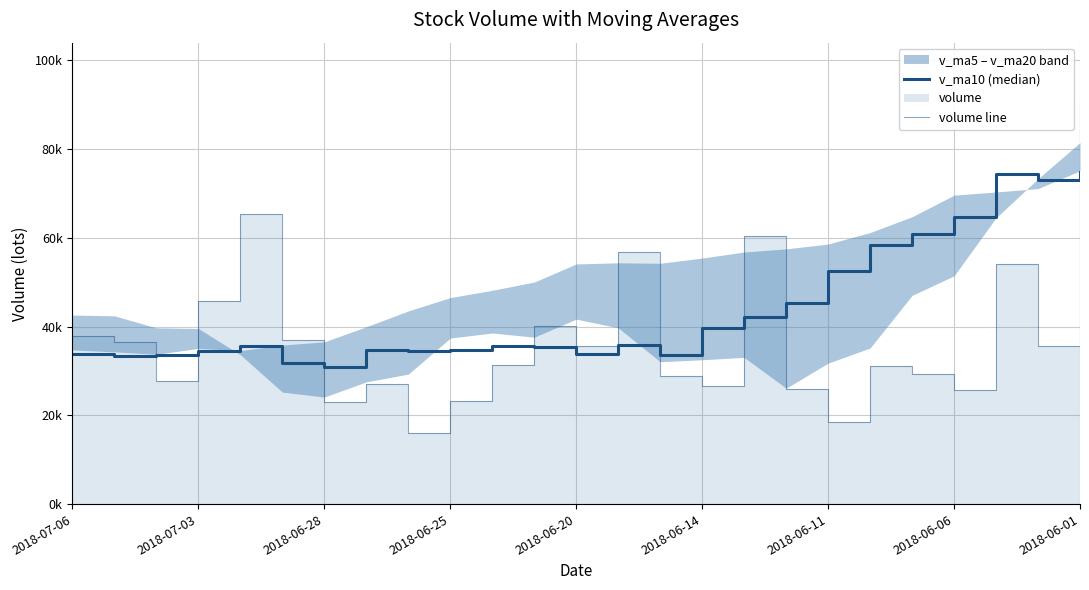

After their last crossing, which series has the higher values: v_ma10 (median) or volume line?

volume line